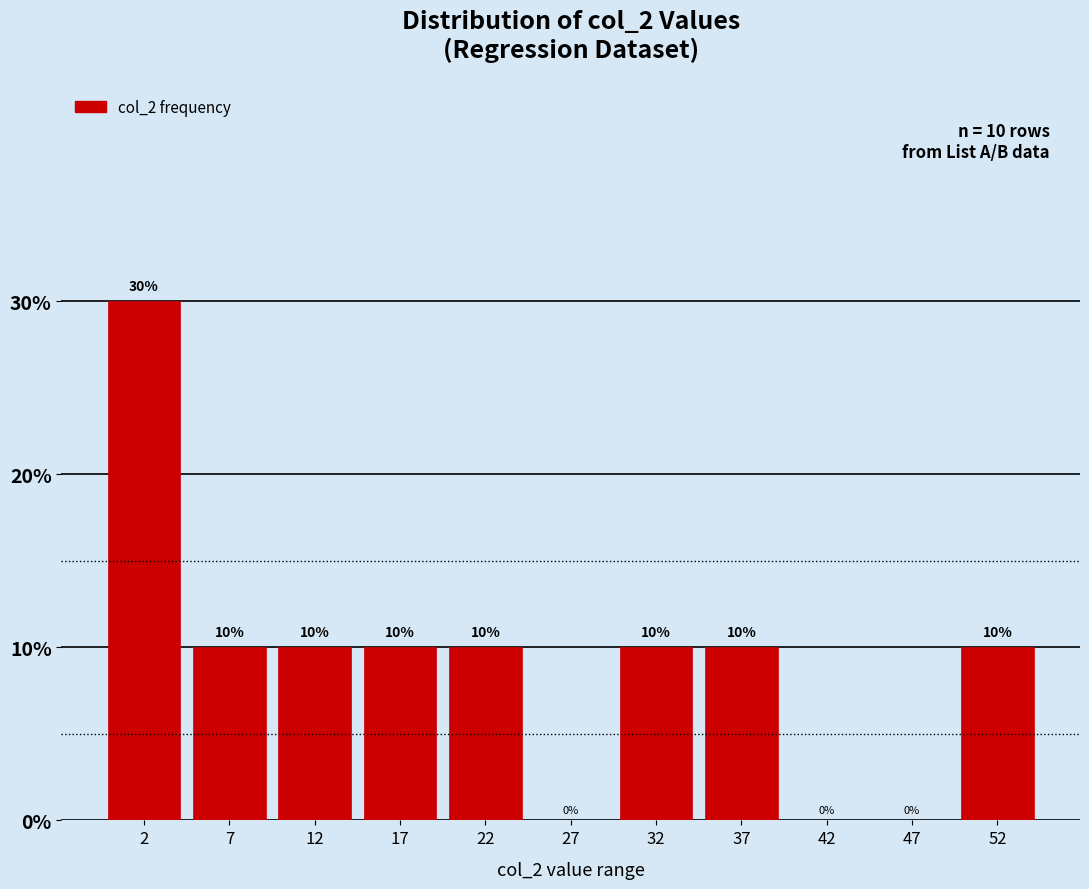

What is the height of the bar covering 34.5 to 39.5 on the x-axis?

10